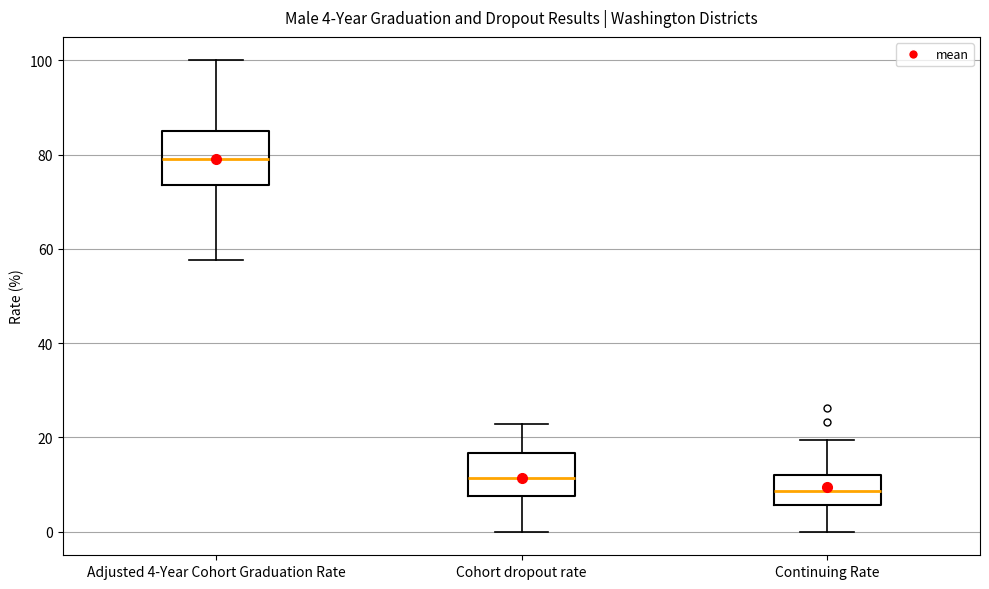

Comparing the boxes themselves (not the whiskers), which one is the tallest?

Adjusted 4-Year Cohort Graduation Rate